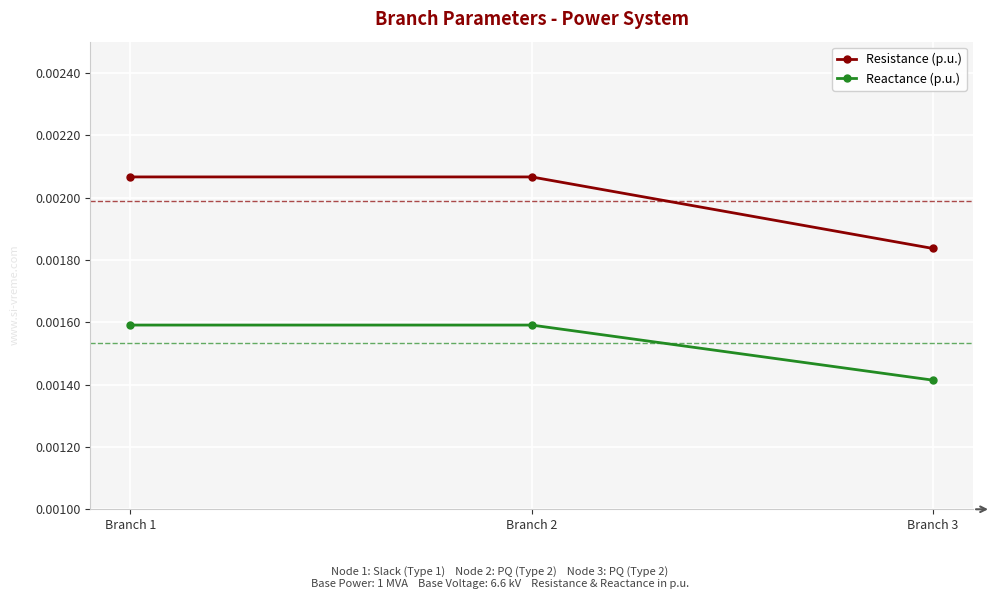

At which label does Reactance (p.u.) reach its minimum?

Branch 3